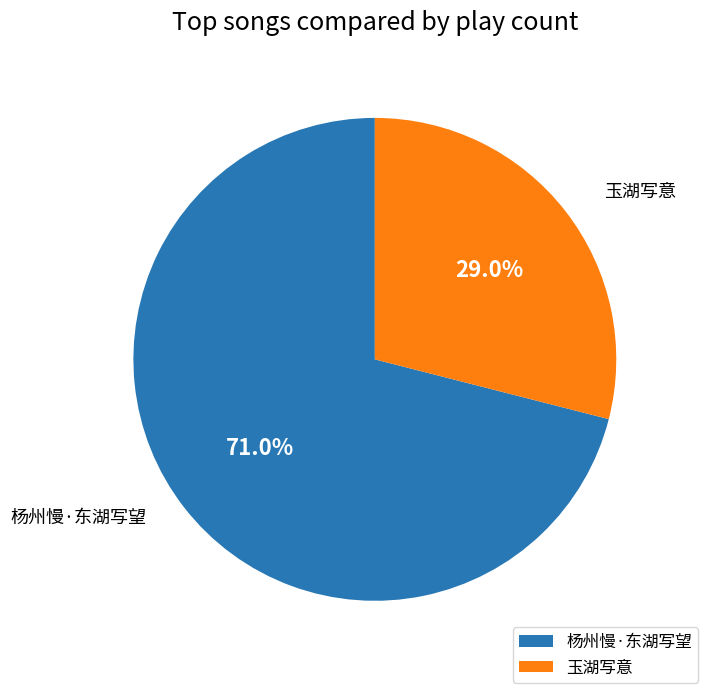

What is the ratio of the value at 玉湖写意 to the value at 杨州慢·东湖写望?

0.4